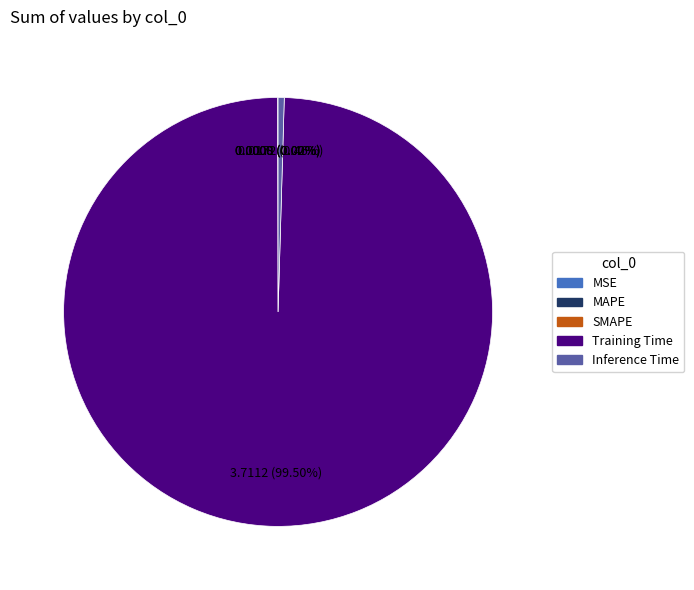

What is the largest slice in the pie chart?

Training Time